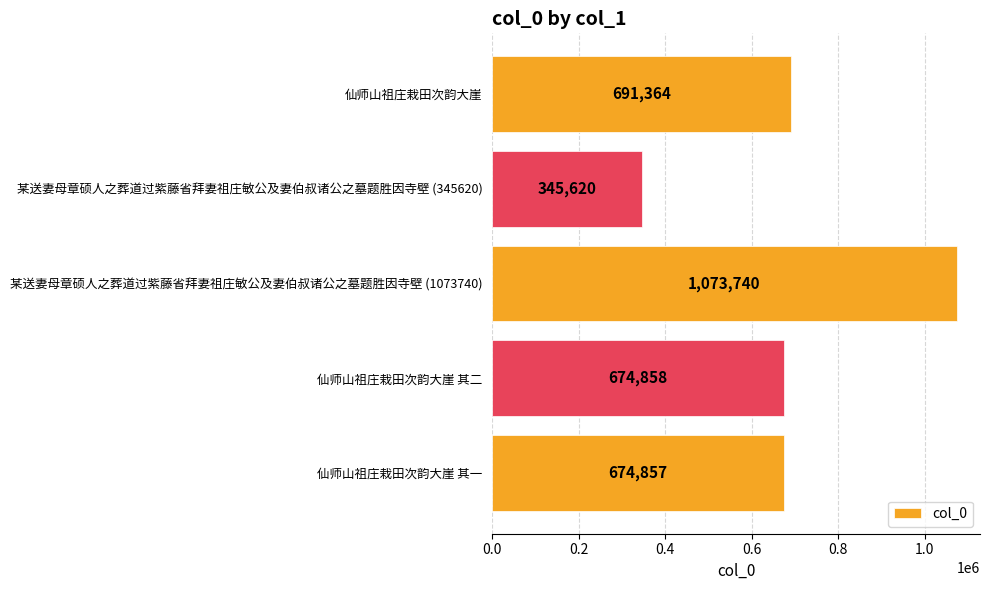

Reading bottom to top, transcribe all the data shown in this chart.

674857	674858	1073740	345620	691364